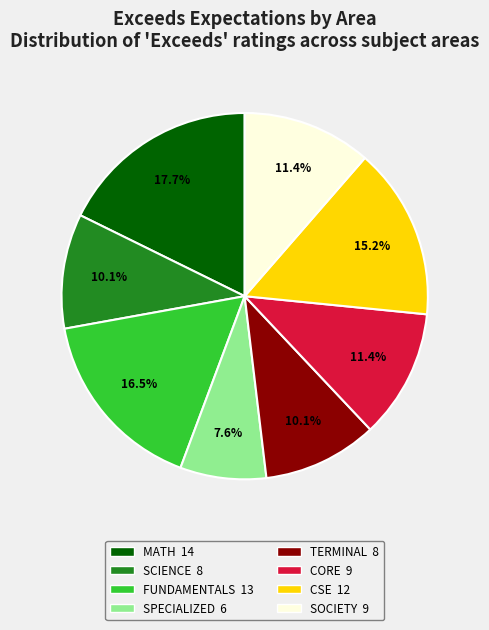

To the nearest percent, what percentage of the pie is MATH?

18%